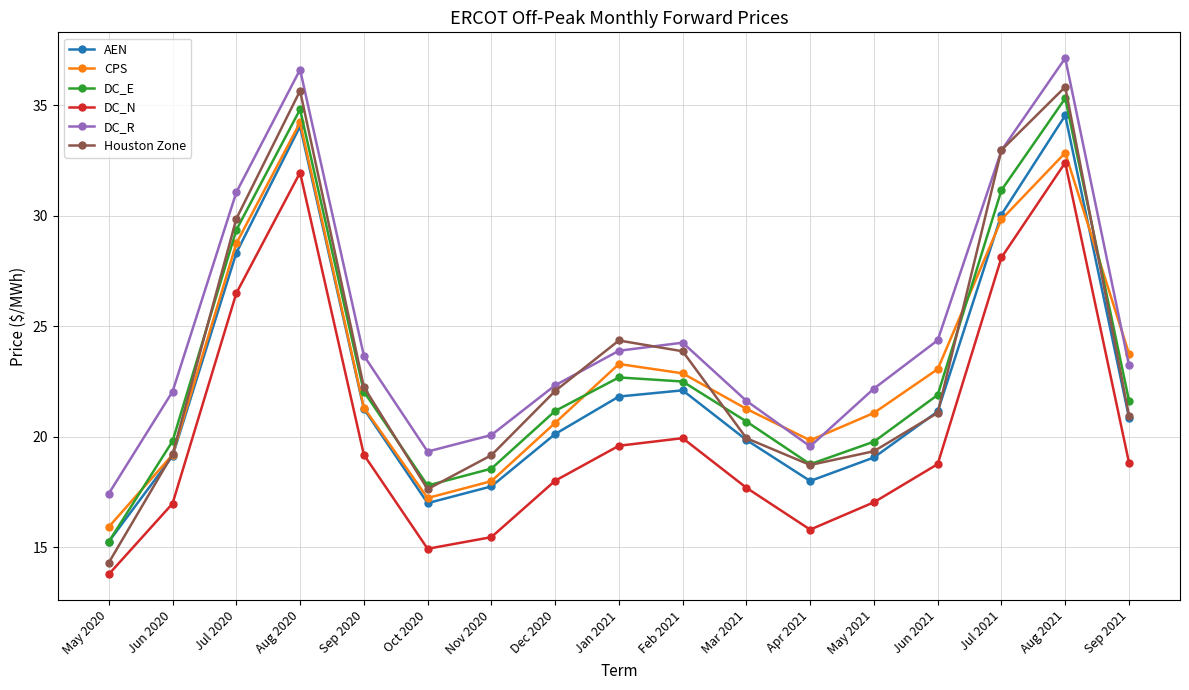

What is the greatest value displayed?

37.1